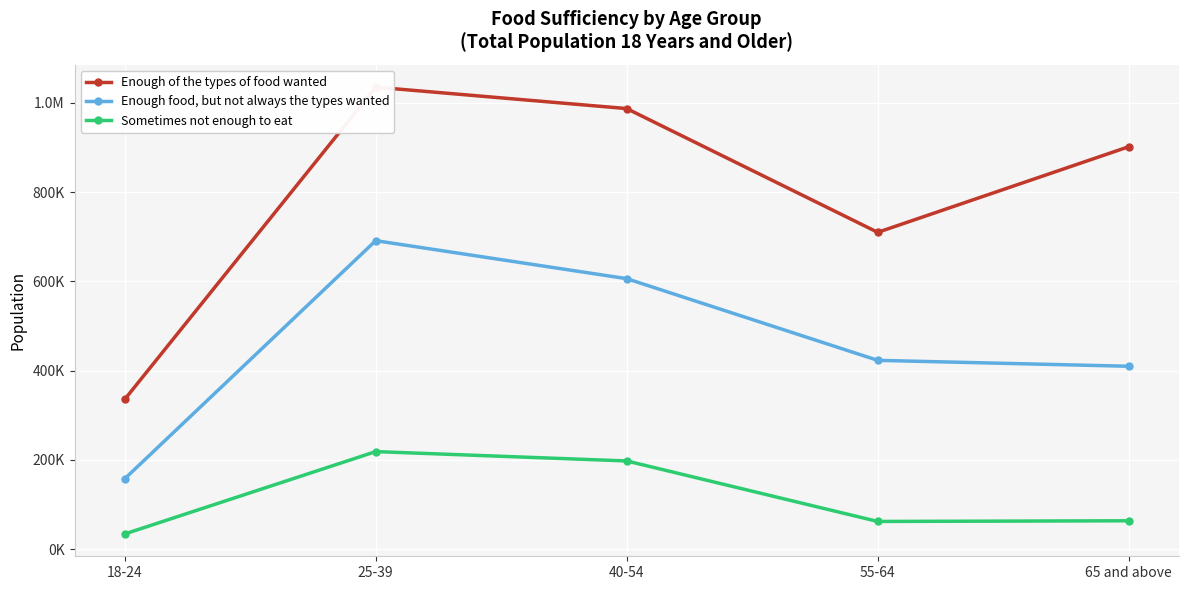

What is the value of the Sometimes not enough to eat point at the 3rd from the left?

197808